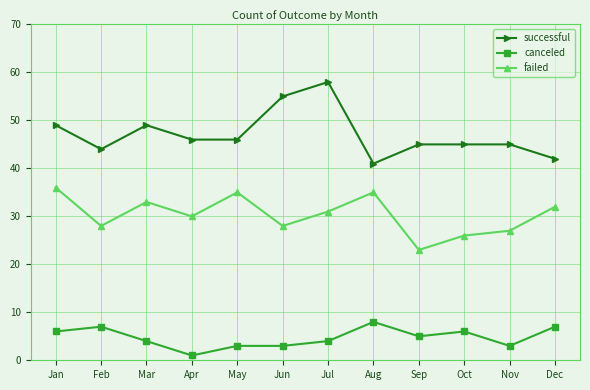

Rank the series by their average value, from highest to lowest.

successful, failed, canceled